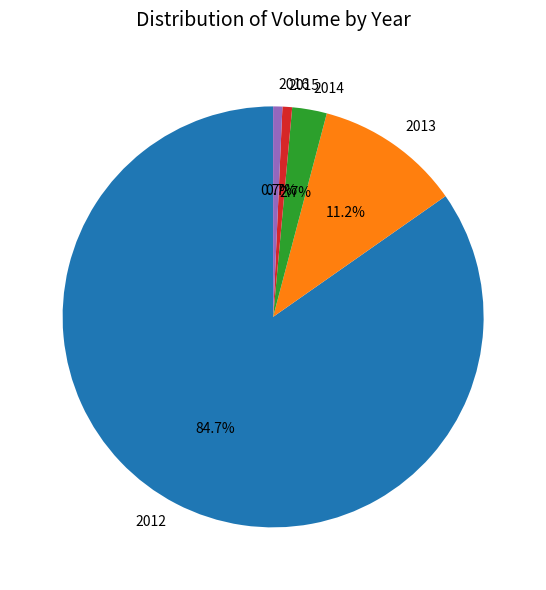

What is the largest slice in the pie chart?

2012